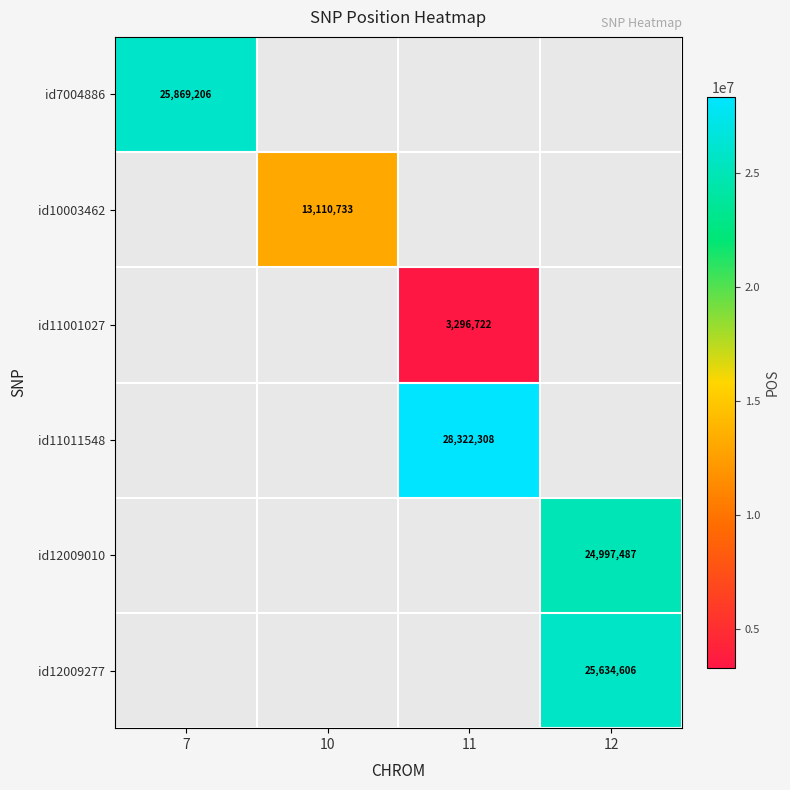

True or false: id12009277 has a value of 25634606 at 12.

True